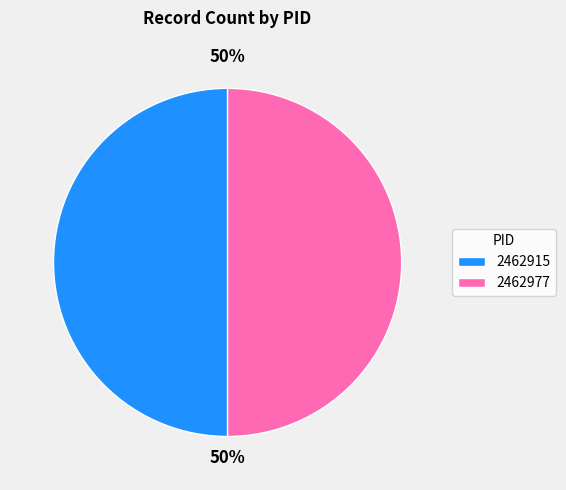

Is the sum of 2462977 and 2462915 greater than half?

Yes